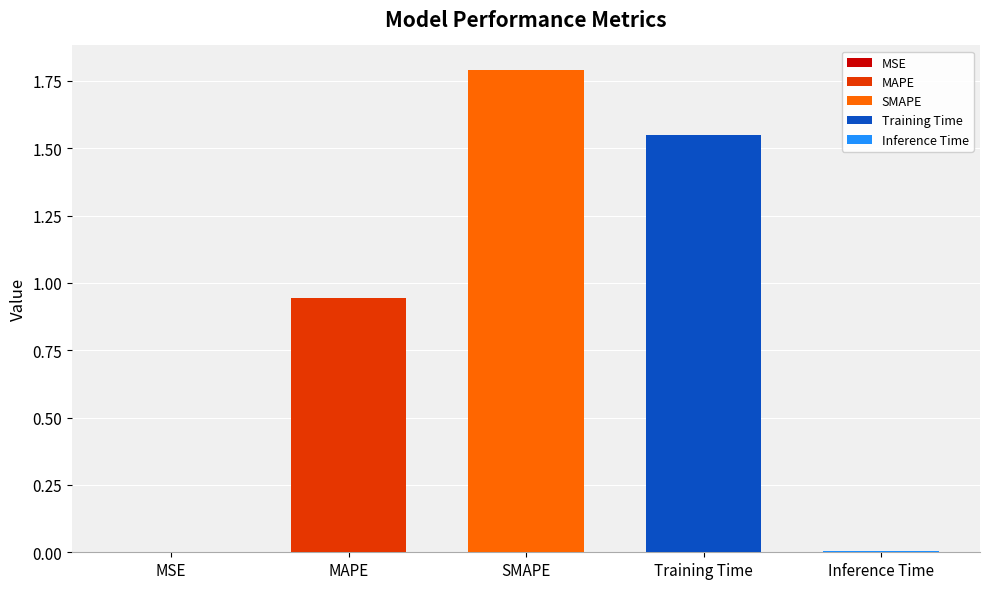

Which category has the highest value across all series?

SMAPE